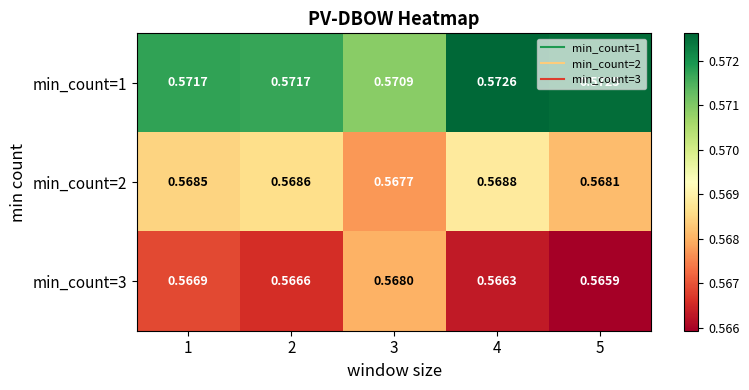

Which series changed the most between 2 and 4?

min_count=1